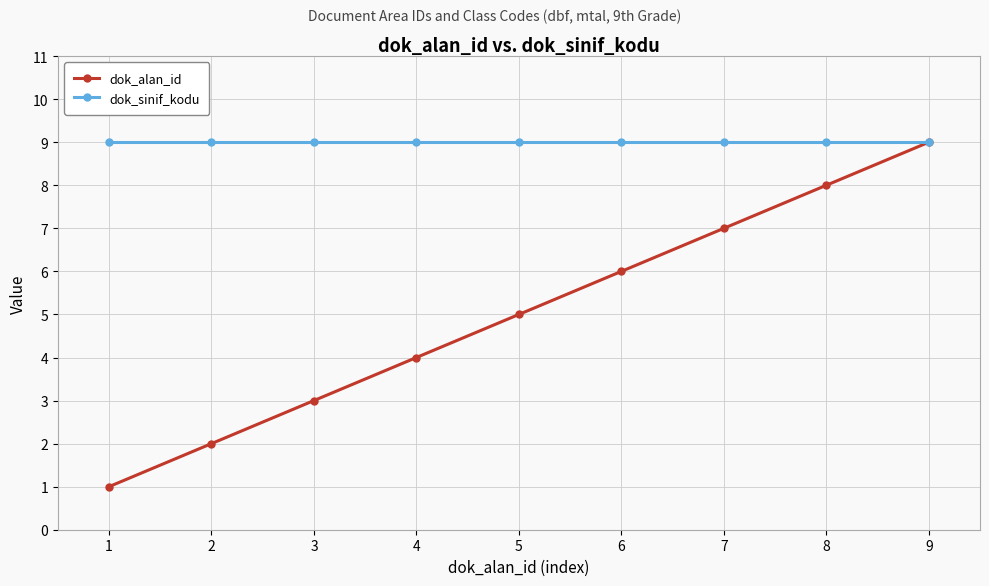

Which series changed the most between 8 and 9?

dok_alan_id